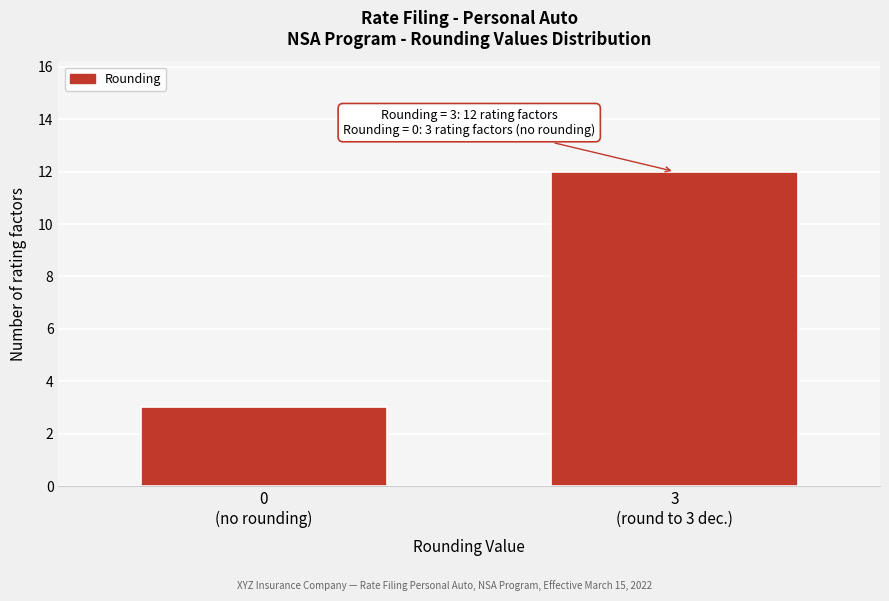

What is the value of the 2nd bar from the left?

12